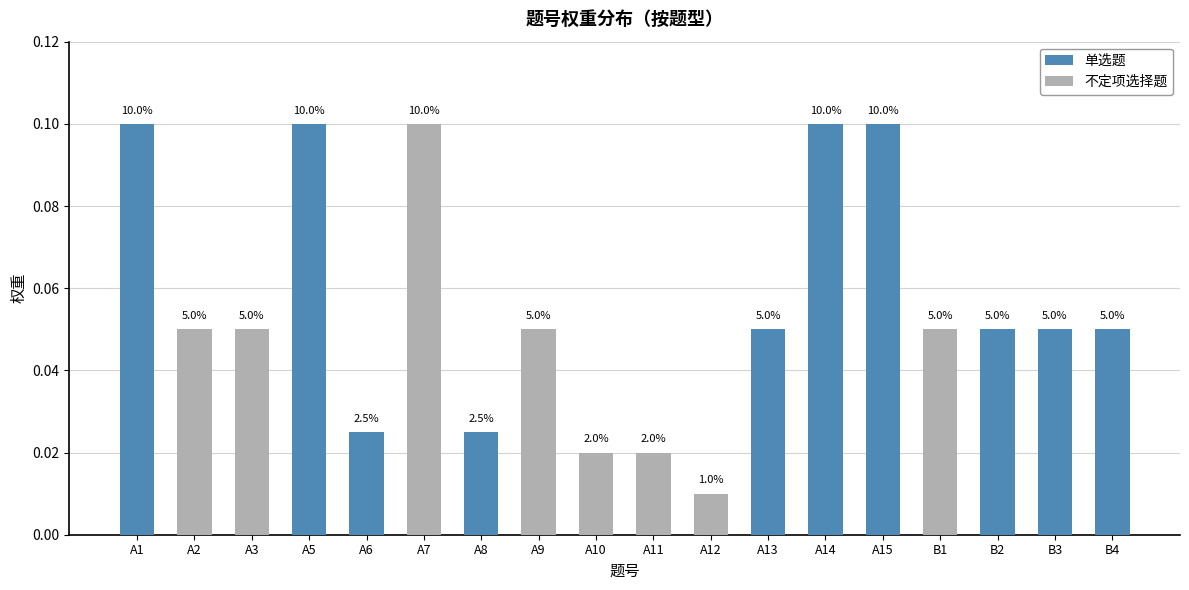

Reading right to left, list all the values displayed in this chart.

B4=0.1	B3=0.1	B2=0.1	B1=0.1	A15=0.1	A14=0.1	A13=0.1	A12=0.0	A11=0.0	A10=0.0	A9=0.1	A8=0.0	A7=0.1	A6=0.0	A5=0.1	A3=0.1	A2=0.1	A1=0.1